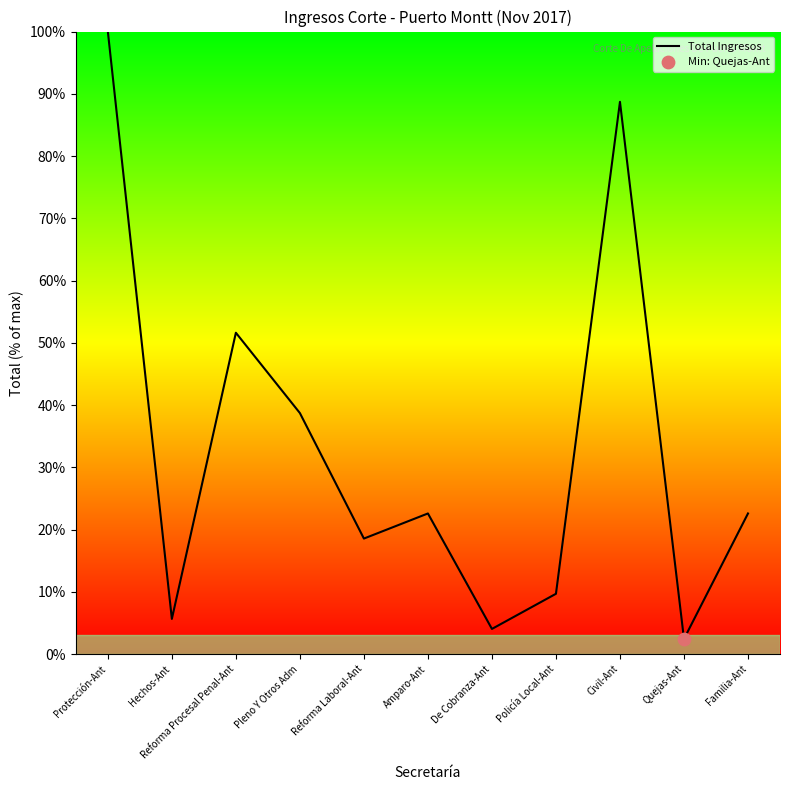

What is the change in value from Protección-Ant to Reforma Procesal Penal-Ant?

-48.4